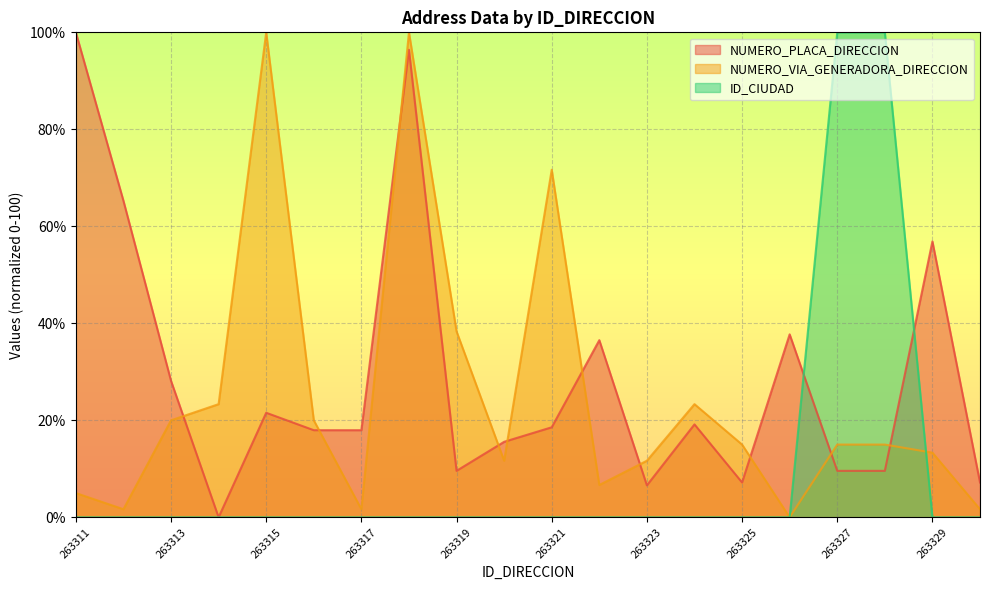

Which has a higher value, 263319 or 263321?

263321